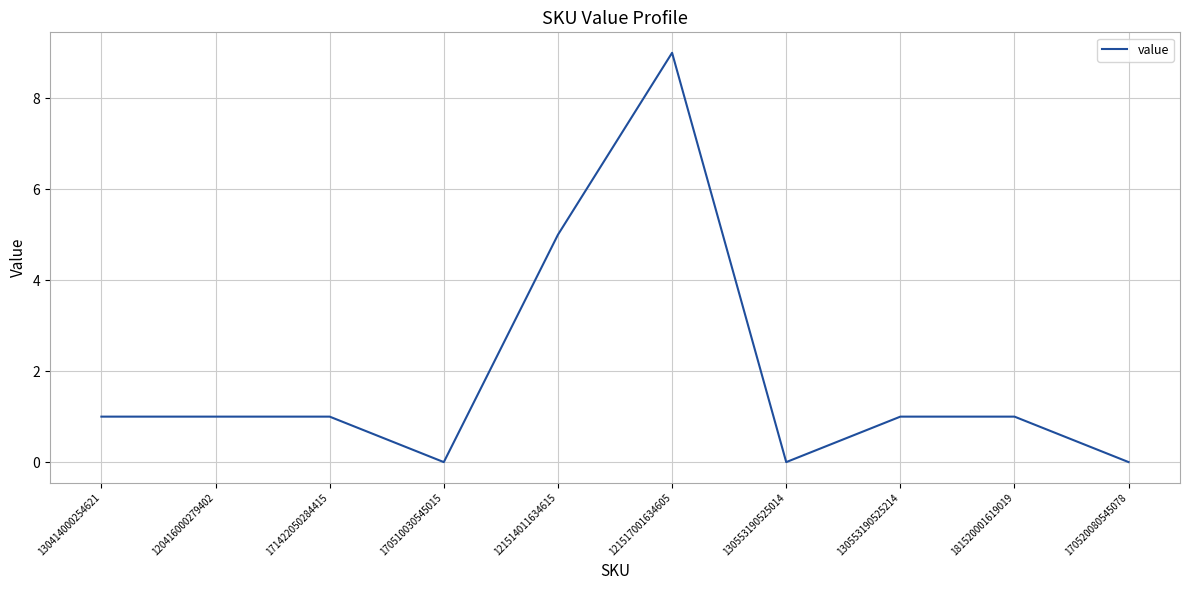

At which label is the value closest to 4?

121514011634615